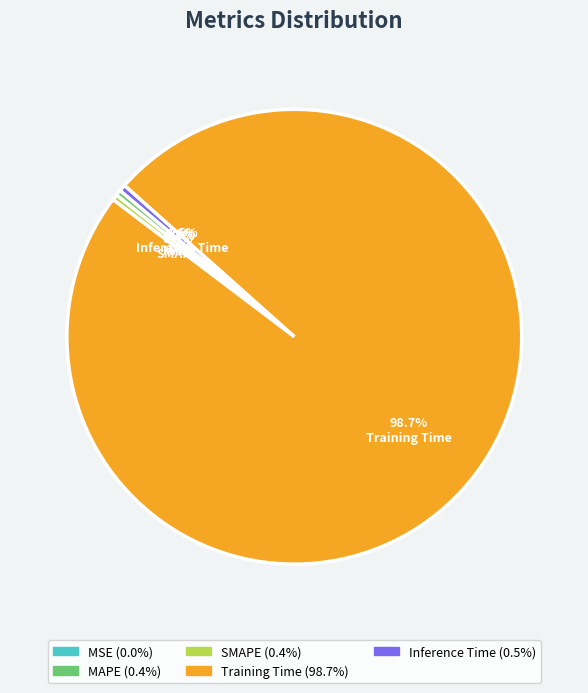

Does Inference Time account for over 50% of the chart?

No